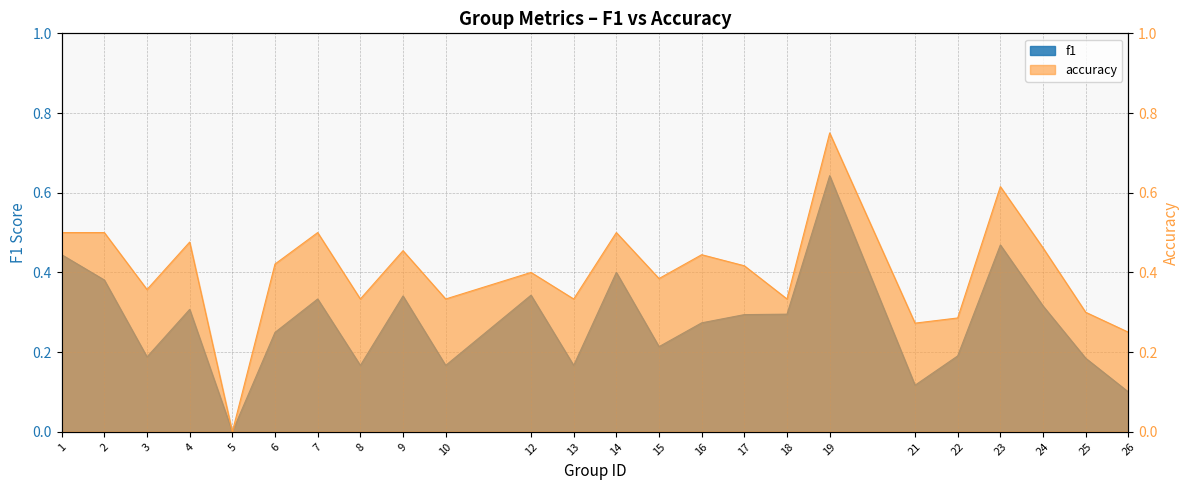

How many positive values does the f1 series have?

23